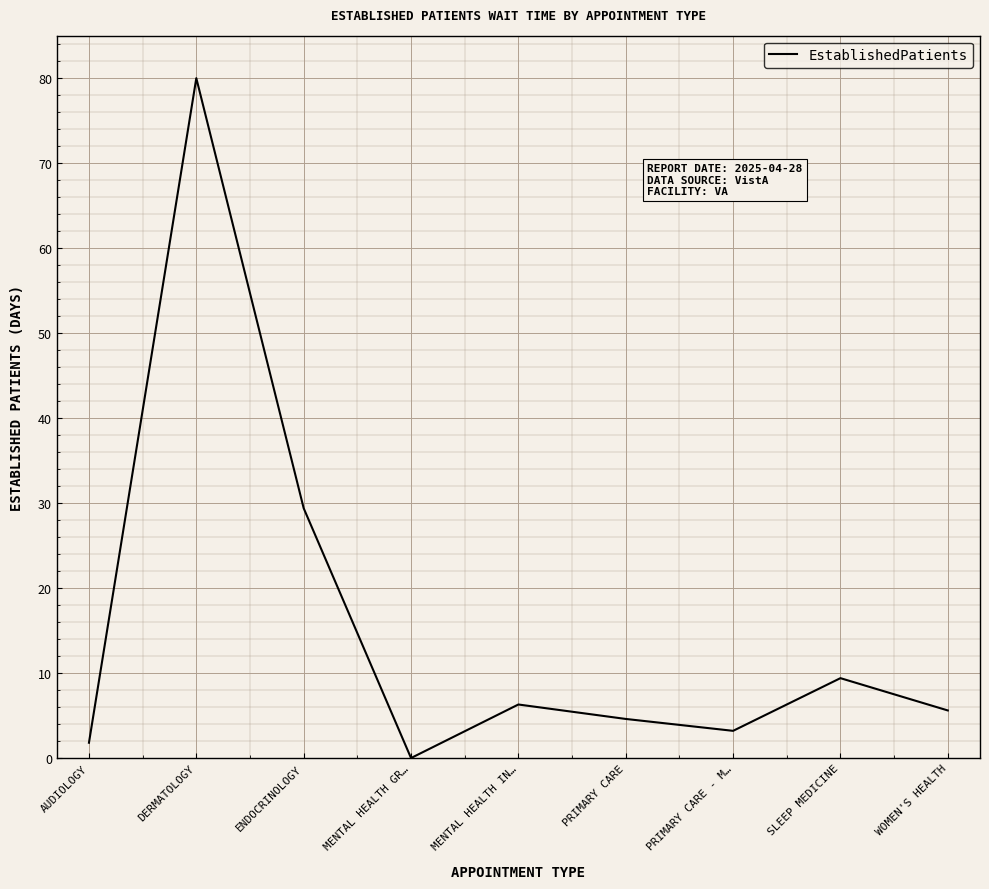

Reading left to right, extract all data points from this chart.

1.8	80.0	29.4	0.0	6.3	4.6	3.2	9.4	5.6